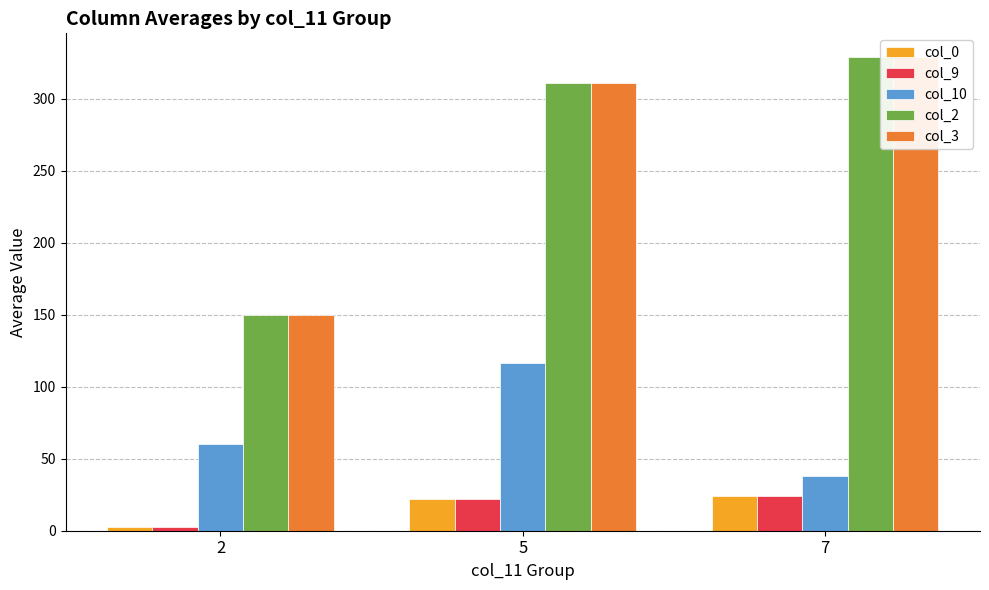

How many categories are shown in the chart?

3